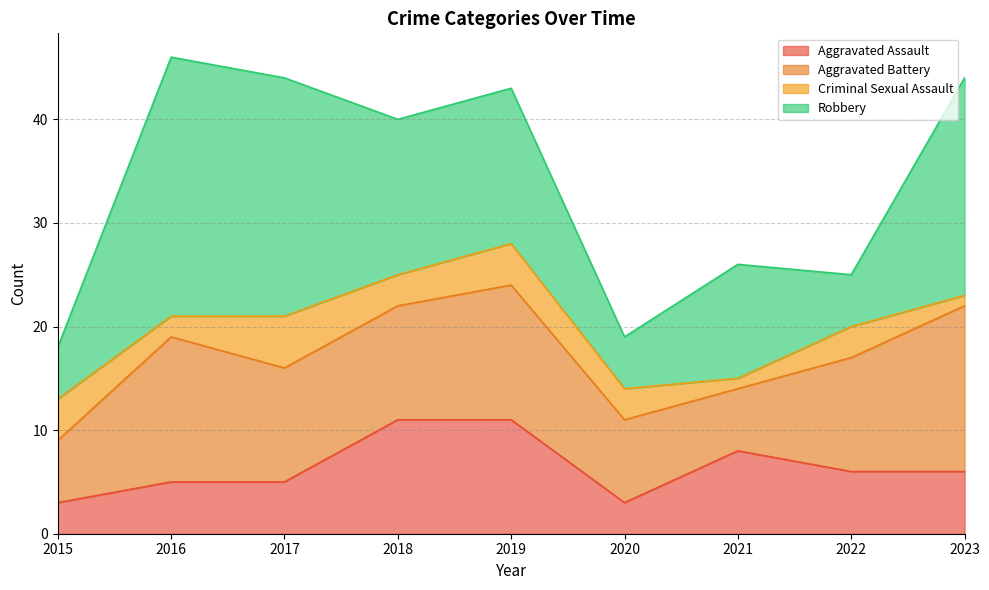

At which category does the chart reach its peak across all series?

2016